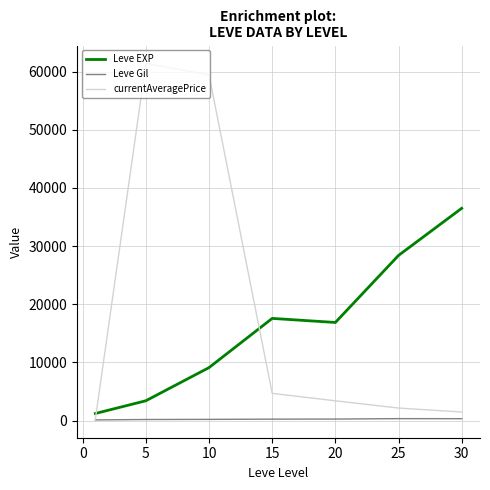

Which series has the largest range (max minus min)?

currentAveragePrice